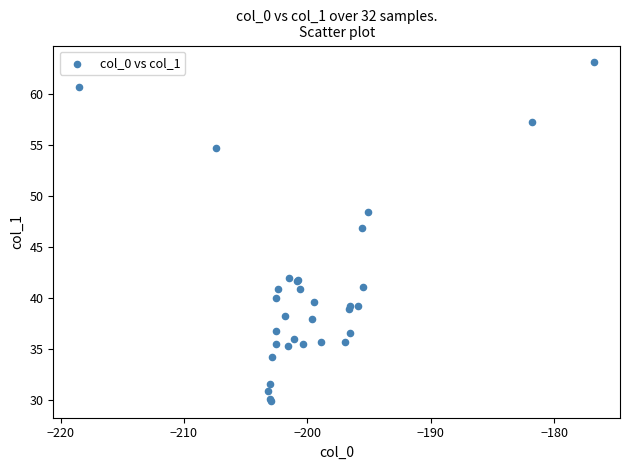

What Y value in the scatter plot is closest to 46?

46.8